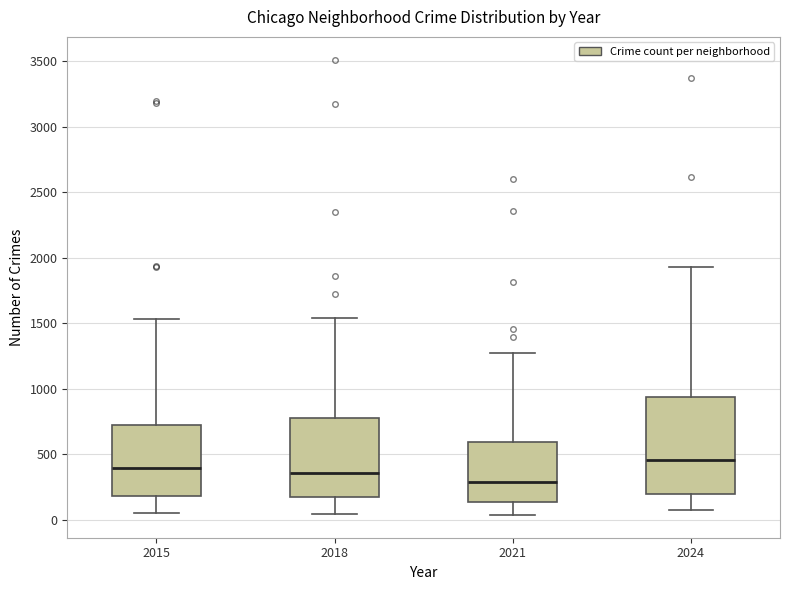

Reading left to right, transcribe this box plot: for each box, give where its median line is, the range the box spans, and where its two whiskers end, as read against the y-axis. The values are not printed on the chart, so give them approximately, as read against the axis.

2015: median 400, box 200 to 700, whiskers 50 to 1550
2018: median 350, box 200 to 800, whiskers 50 to 1550
2021: median 300, box 150 to 600, whiskers 50 to 1250
2024: median 450, box 200 to 950, whiskers 100 to 1950